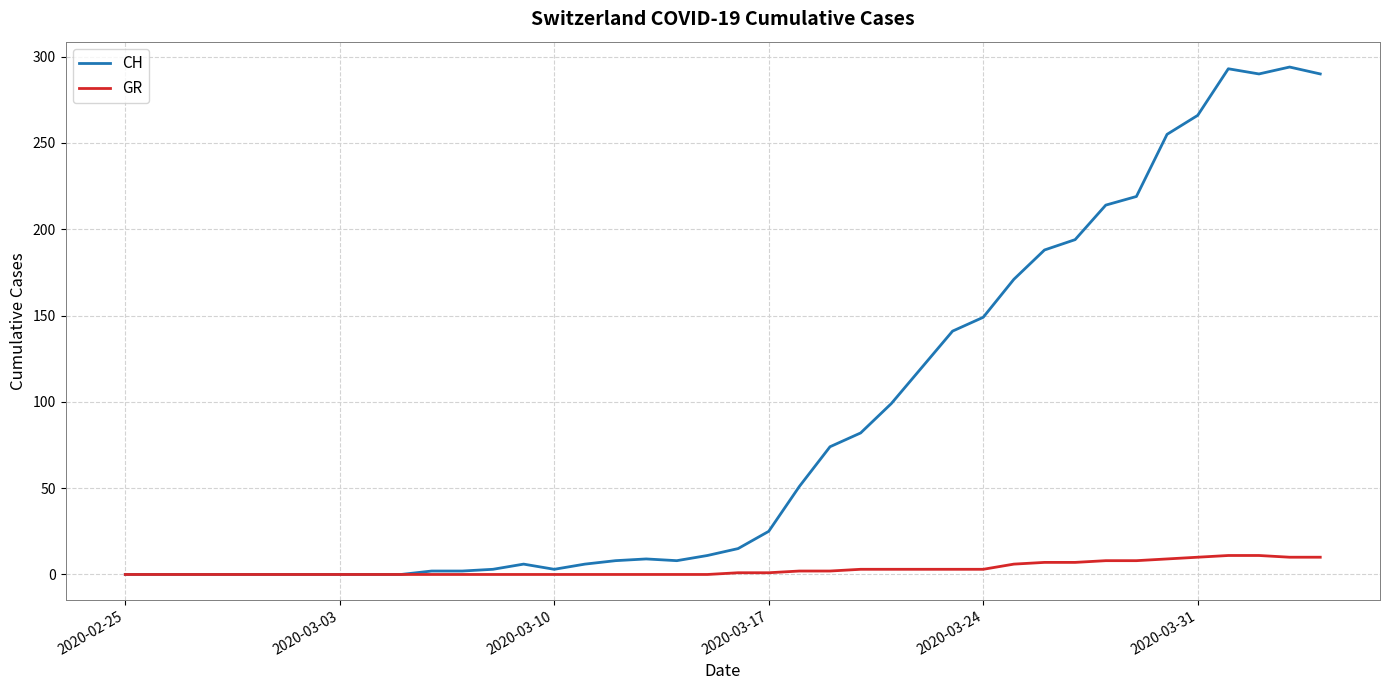

Rank the series by their average value, from lowest to highest.

GR, CH